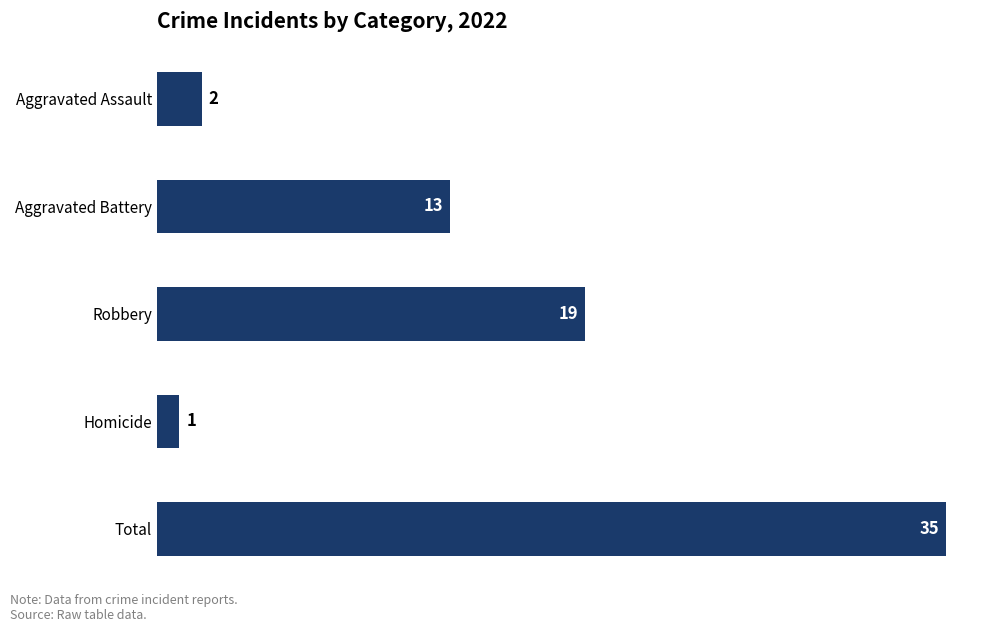

What is the sum of the values at Aggravated Battery and Aggravated Assault?

15